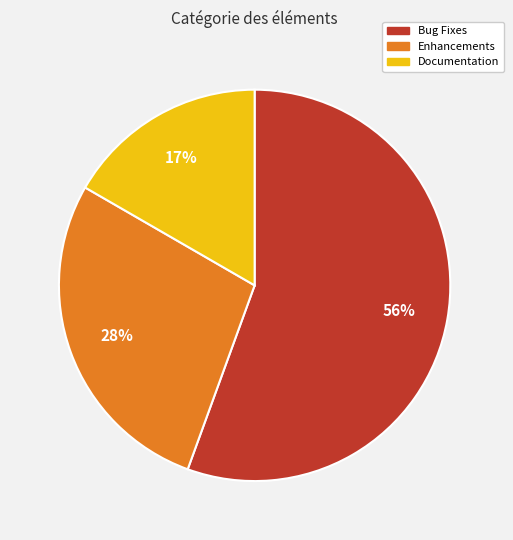

Rank the categories by value from highest to lowest.

Bug Fixes, Enhancements, Documentation